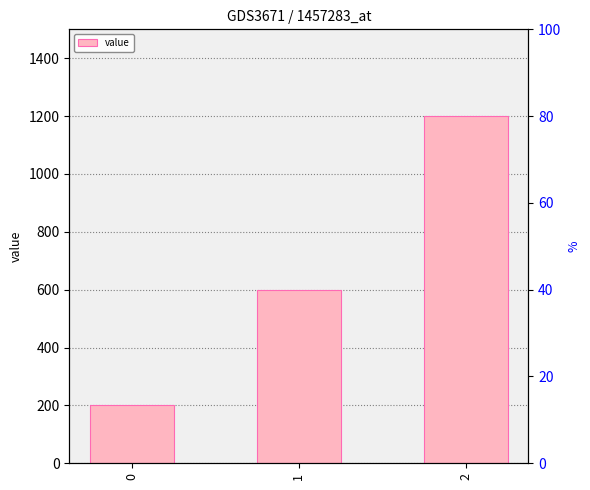

Reading right to left, transcribe all the data shown in this chart.

1200	600	200